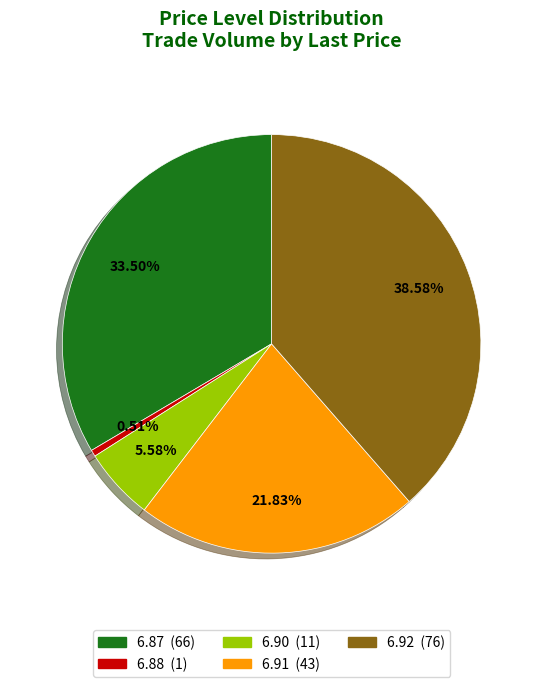

Does any single category account for the majority?

No